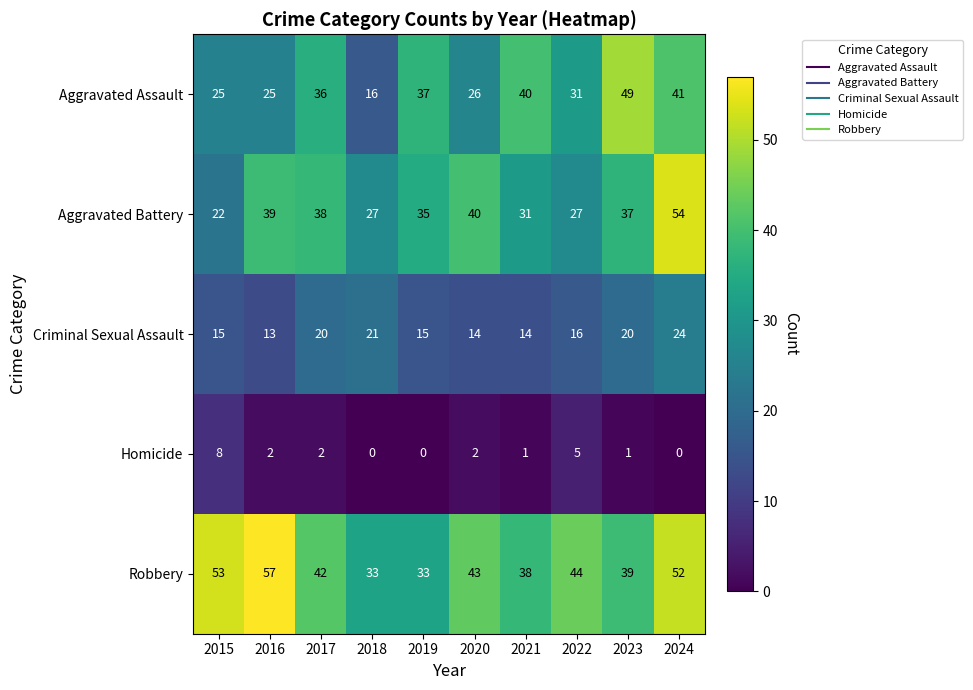

Between 2016 and 2019, which series saw the biggest shift?

Robbery